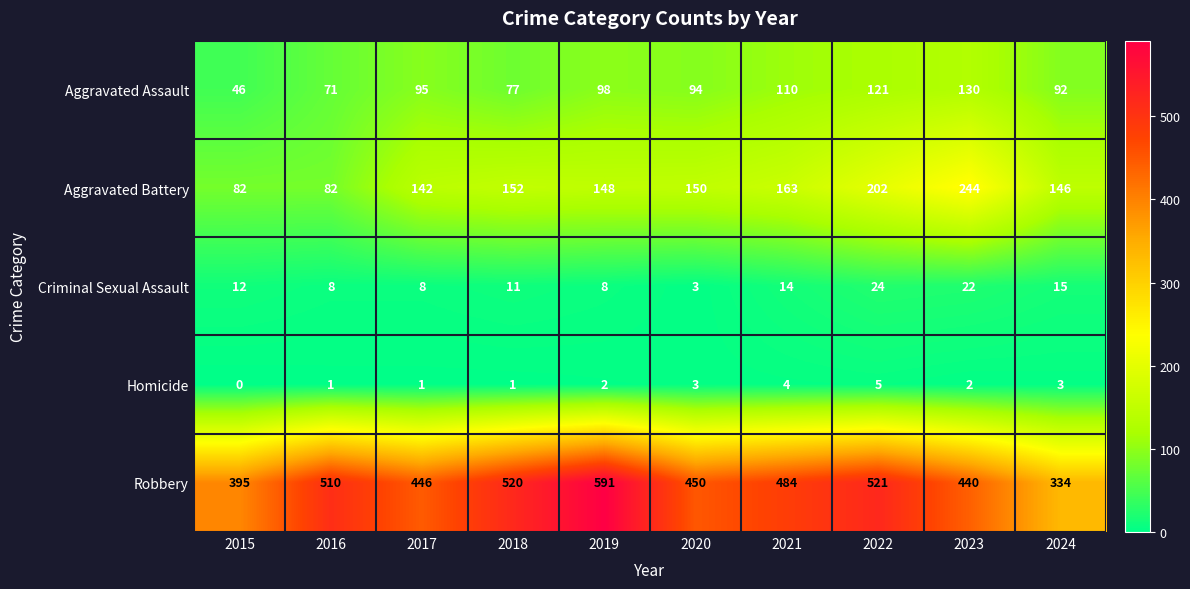

What value does the Aggravated Assault series have at 2024?

92